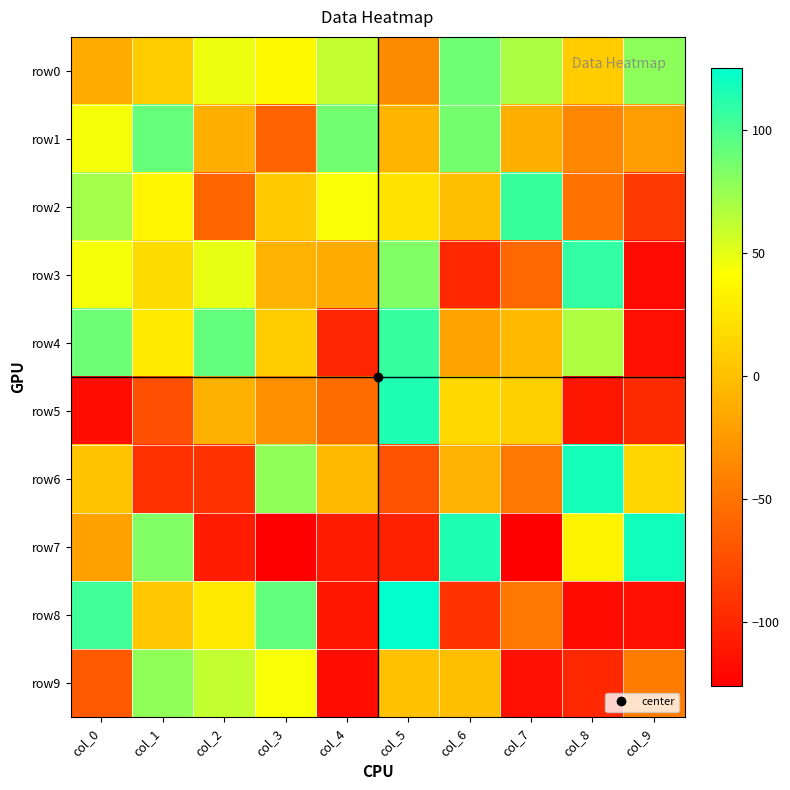

Reading right to left, transcribe all the data shown in this chart.

row0: col_9=78	col_8=8	col_7=69	col_6=88	col_5=-34	col_4=61	col_3=38	col_2=47	col_1=8	col_0=-14
row1: col_9=-23	col_8=-36	col_7=-11	col_6=86	col_5=-7	col_4=87	col_3=-60	col_2=-11	col_1=91	col_0=44
row2: col_9=-87	col_8=-51	col_7=106	col_6=-1	col_5=23	col_4=43	col_3=7	col_2=-59	col_1=35	col_0=72
row3: col_9=-119	col_8=108	col_7=-58	col_6=-99	col_5=82	col_4=-14	col_3=-9	col_2=49	col_1=19	col_0=44
row4: col_9=-116	col_8=68	col_7=-4	col_6=-19	col_5=107	col_4=-101	col_3=8	col_2=92	col_1=27	col_0=89
row5: col_9=-97	col_8=-111	col_7=10	col_6=16	col_5=115	col_4=-54	col_3=-31	col_2=-10	col_1=-74	col_0=-117
row6: col_9=15	col_8=118	col_7=-47	col_6=-8	col_5=-72	col_4=-4	col_3=77	col_2=-92	col_1=-93	col_0=4
row7: col_9=119	col_8=34	col_7=-126	col_6=115	col_5=-103	col_4=-108	col_3=-126	col_2=-107	col_1=82	col_0=-20
row8: col_9=-116	col_8=-118	col_7=-46	col_6=-92	col_5=125	col_4=-112	col_3=92	col_2=27	col_1=5	col_0=104
row9: col_9=-44	col_8=-99	col_7=-115	col_6=-1	col_5=1	col_4=-117	col_3=43	col_2=61	col_1=77	col_0=-67